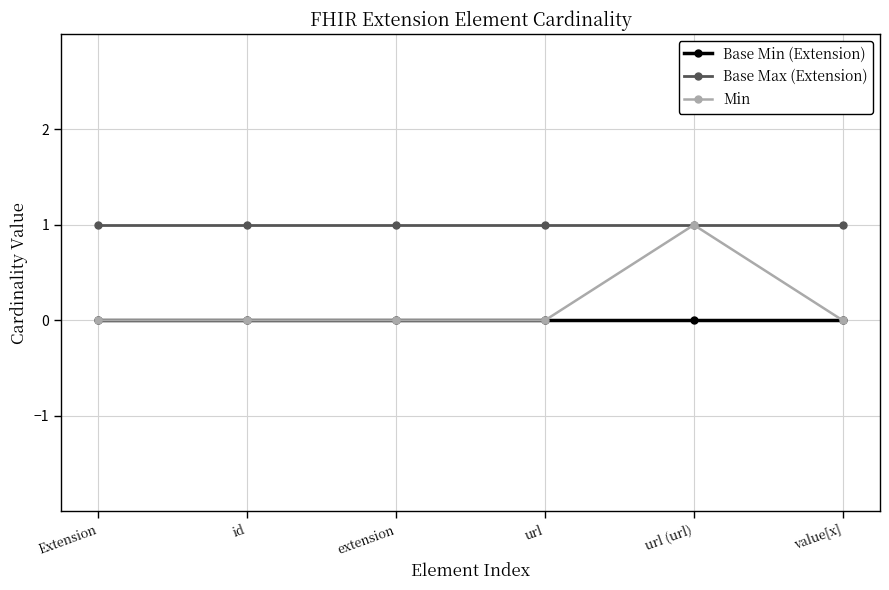

Rank the series by their average value, from highest to lowest.

Base Max (Extension), Min, Base Min (Extension)